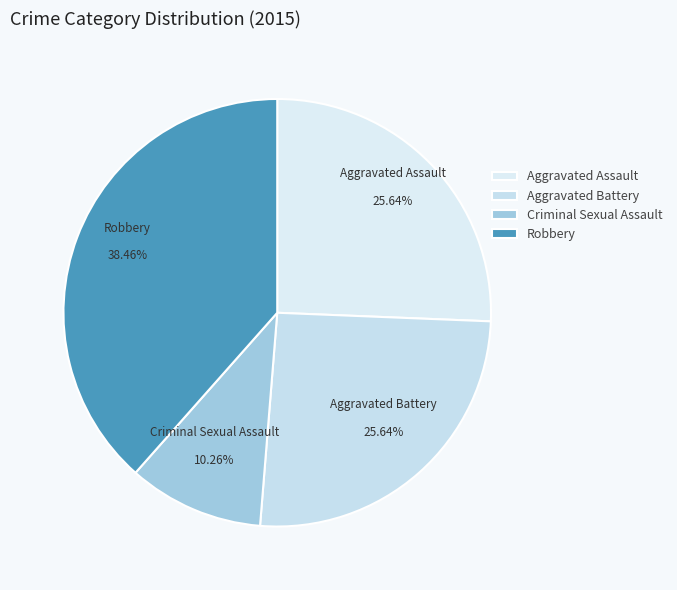

What percentage is the Aggravated Assault slice, to the nearest percent?

26%